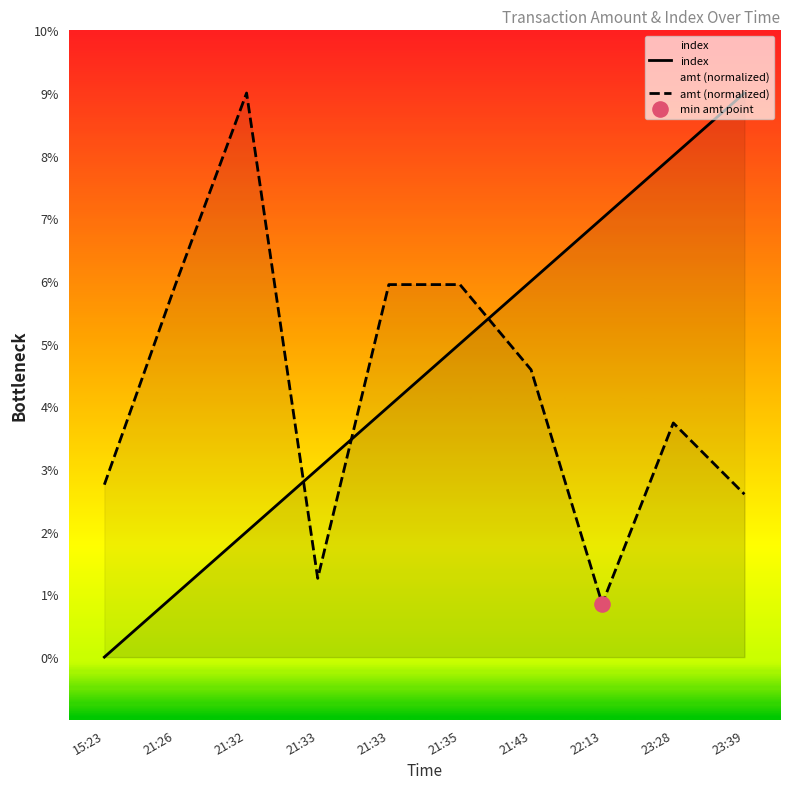

Which series contains the lowest Y value?

index